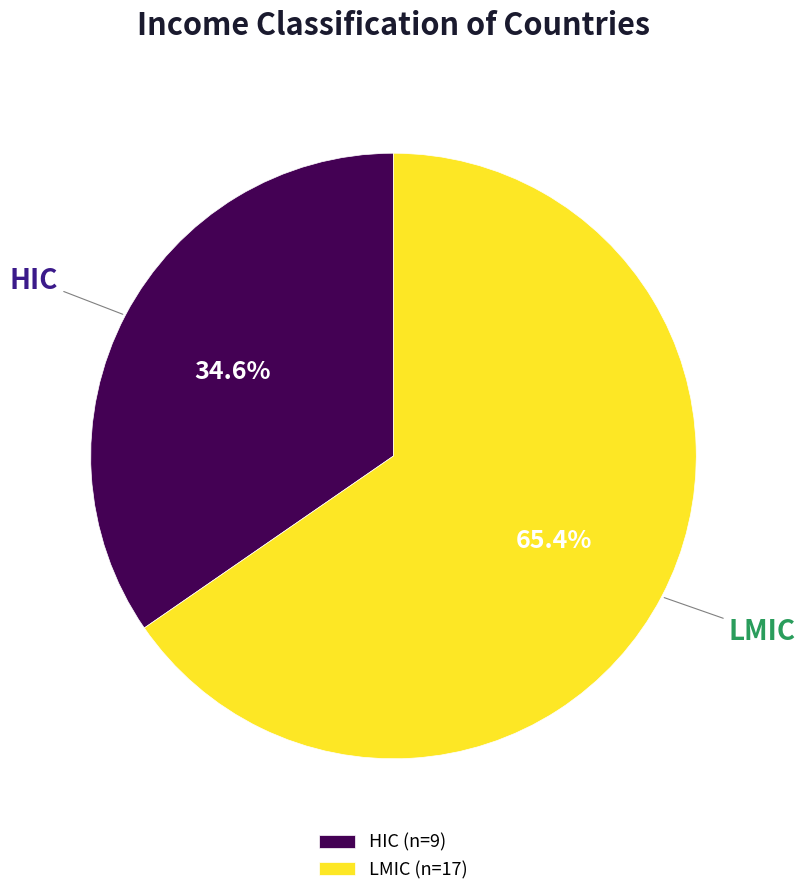

Is it true that LMIC is 72% of the pie?

False